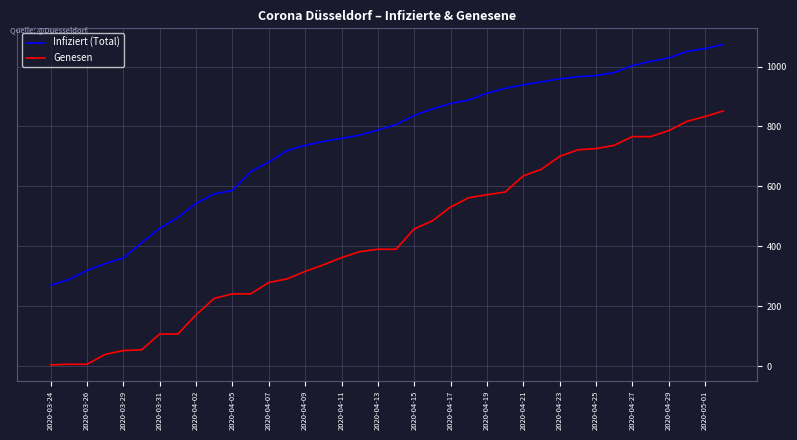

Which series has the largest range (max minus min)?

Genesen